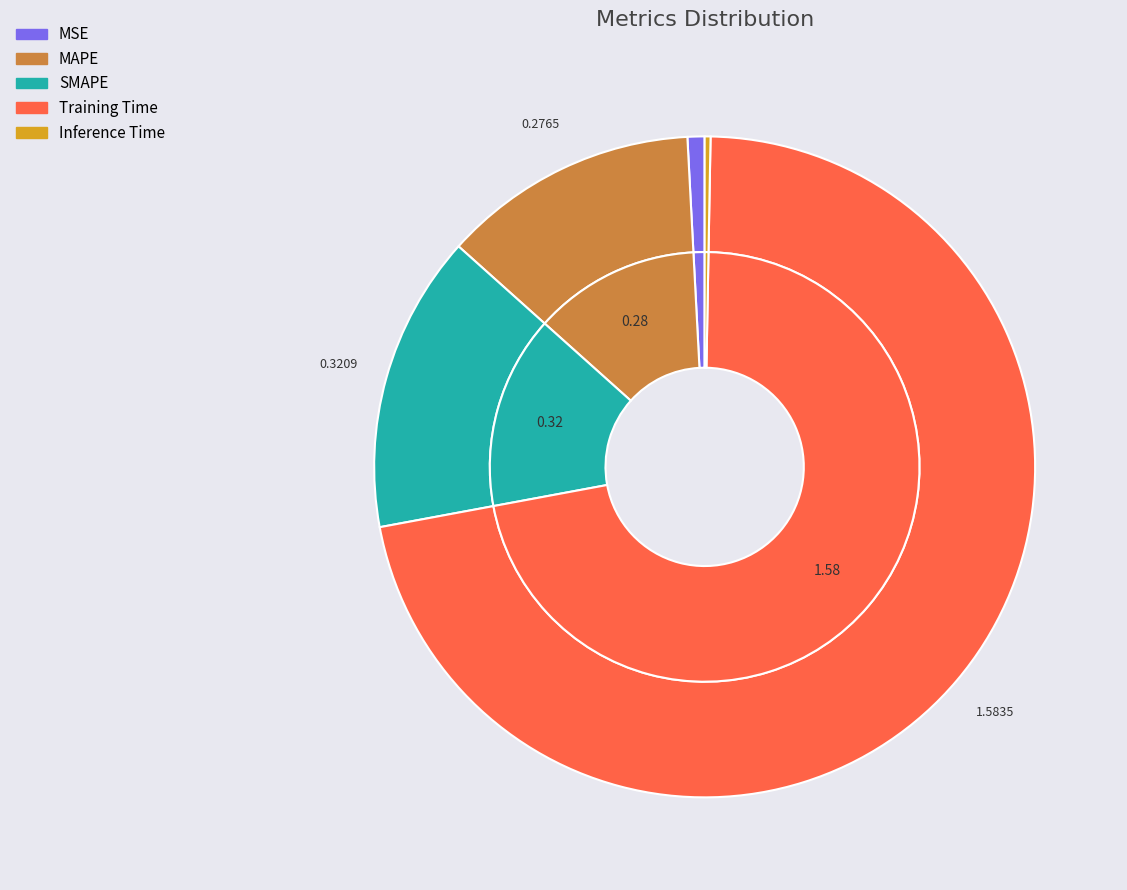

The Inference Time slice represents 5% of the pie. True or false?

False